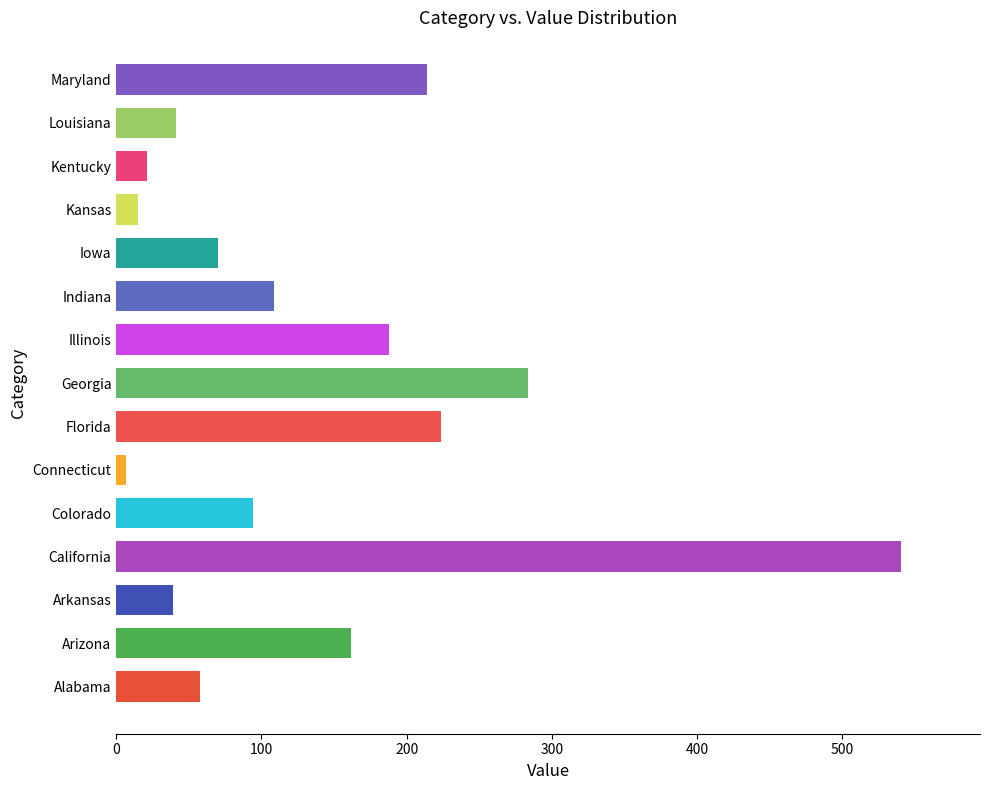

True or false: the data shows 41 at Louisiana.

True